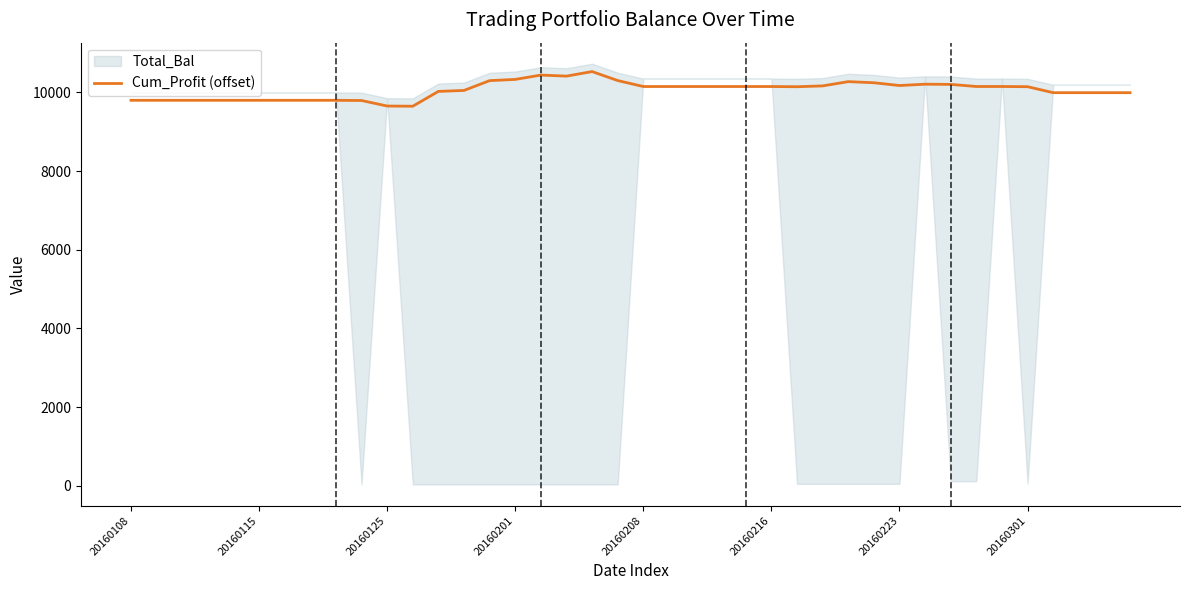

What is the maximum value for Cum_Profit (offset)?

10530.5